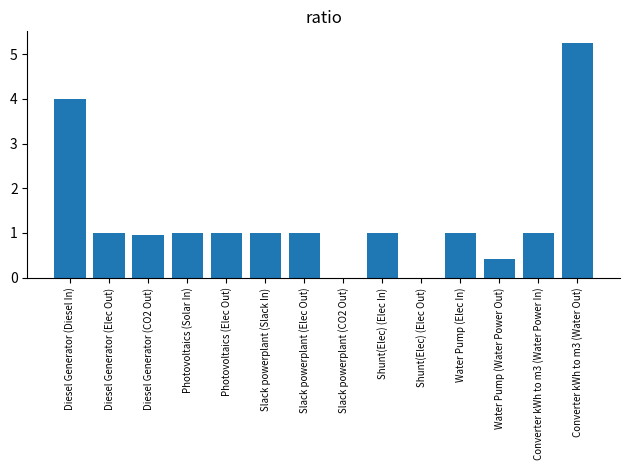

At which category does the chart reach its peak across all series?

Converter kWh to m3 (Water Out)